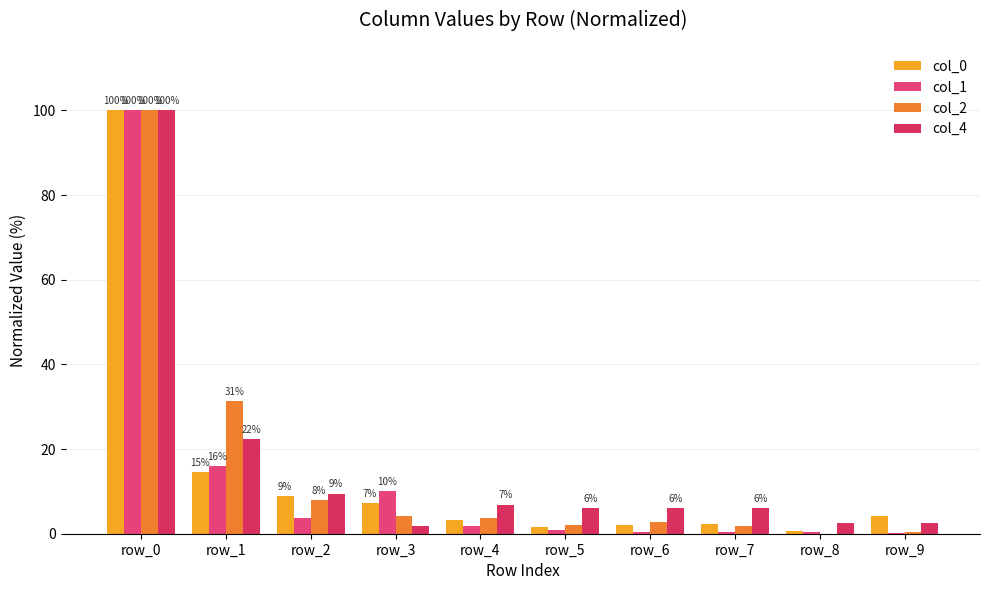

Which category has the lowest value across all series?

row_8